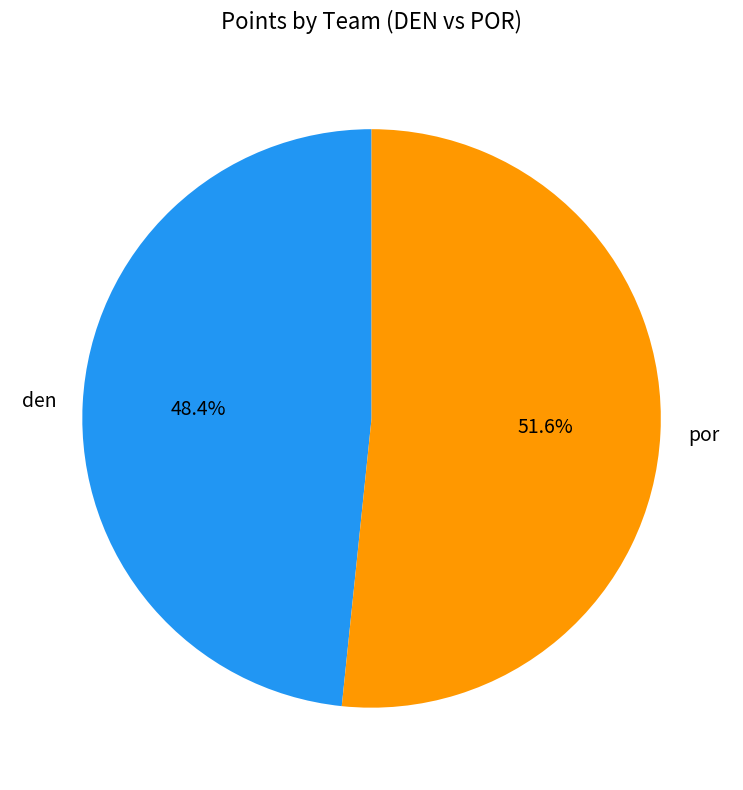

Is there a majority slice in this chart?

Yes